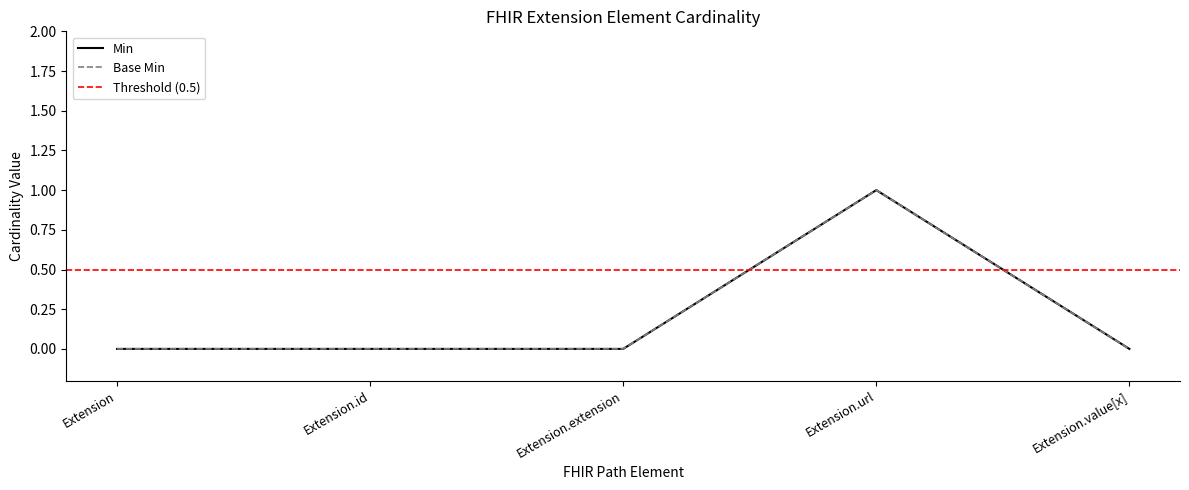

The Base Min series shows 0 at Extension.value[x]. True or false?

True